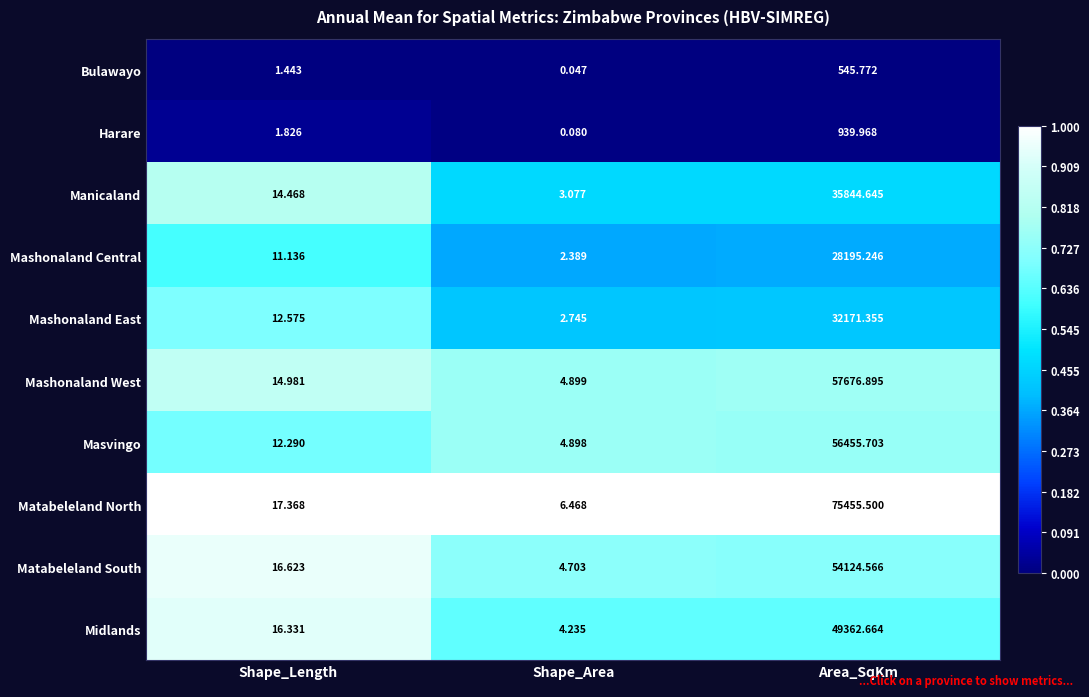

At which label does Mashonaland East first exceed 12?

Shape_Length